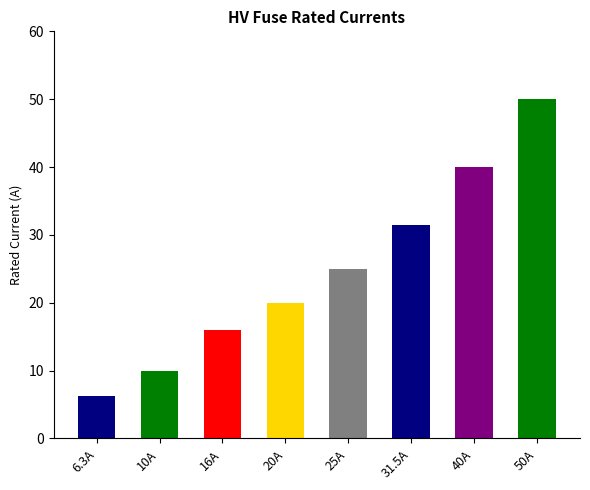

Are the bars horizontal?

No